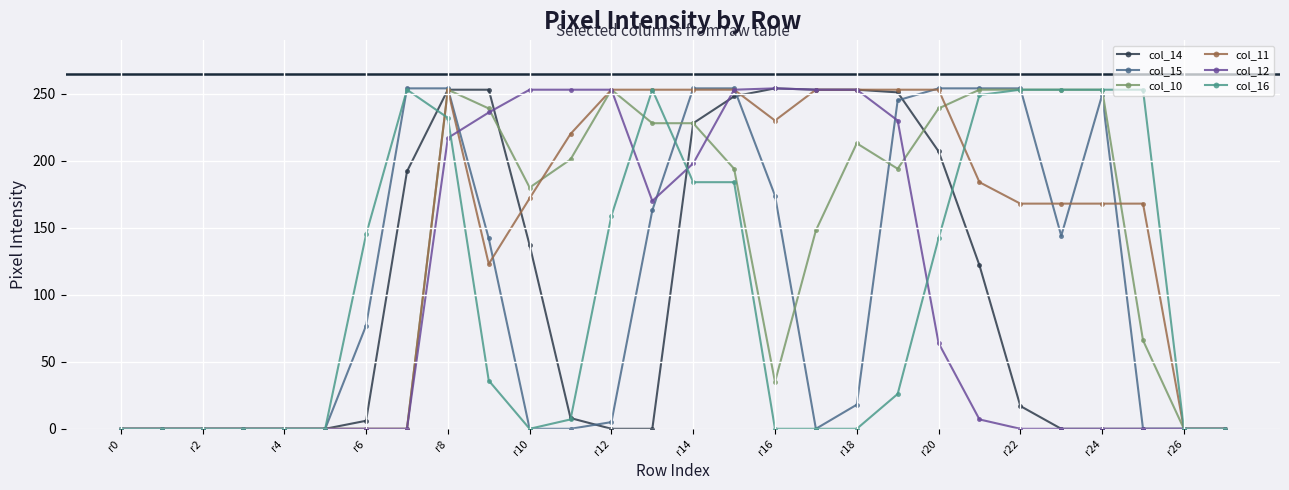

True or false: col_11 has more than 0 points higher than both neighbors.

True